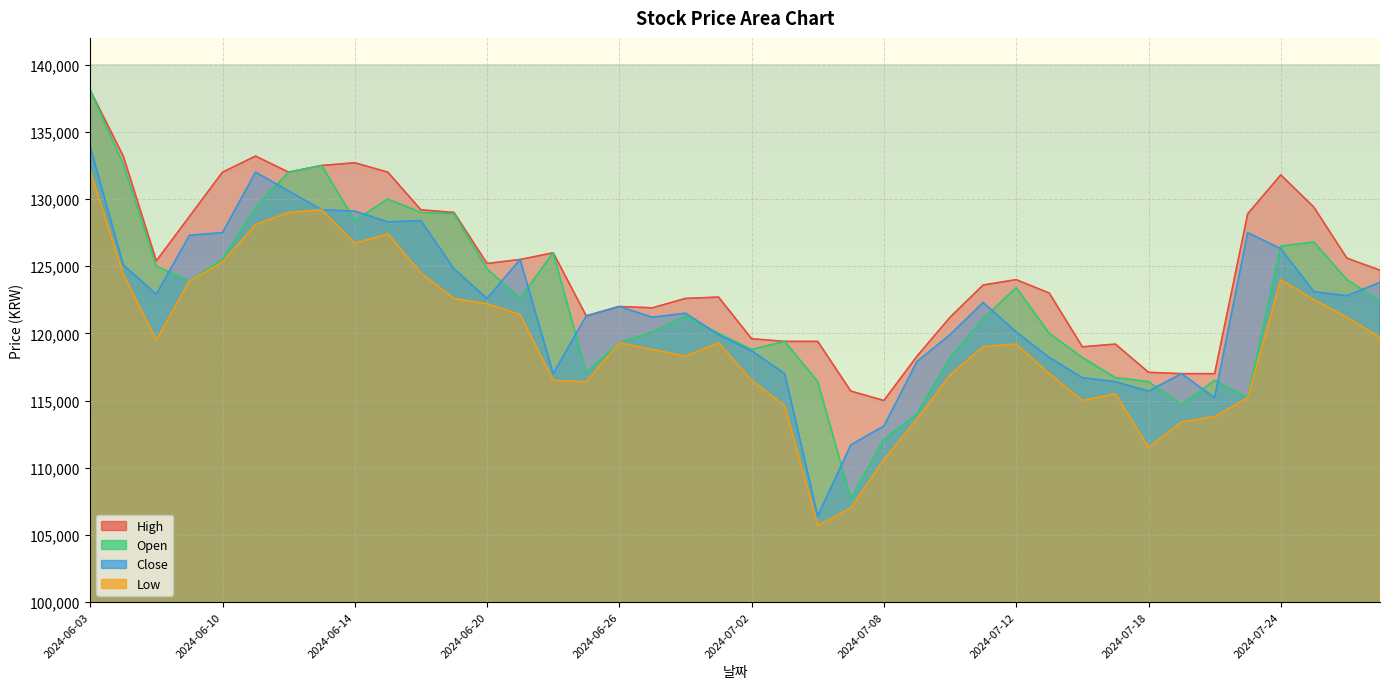

In High, how many points are lower than both neighbors (excluding endpoints)?

7